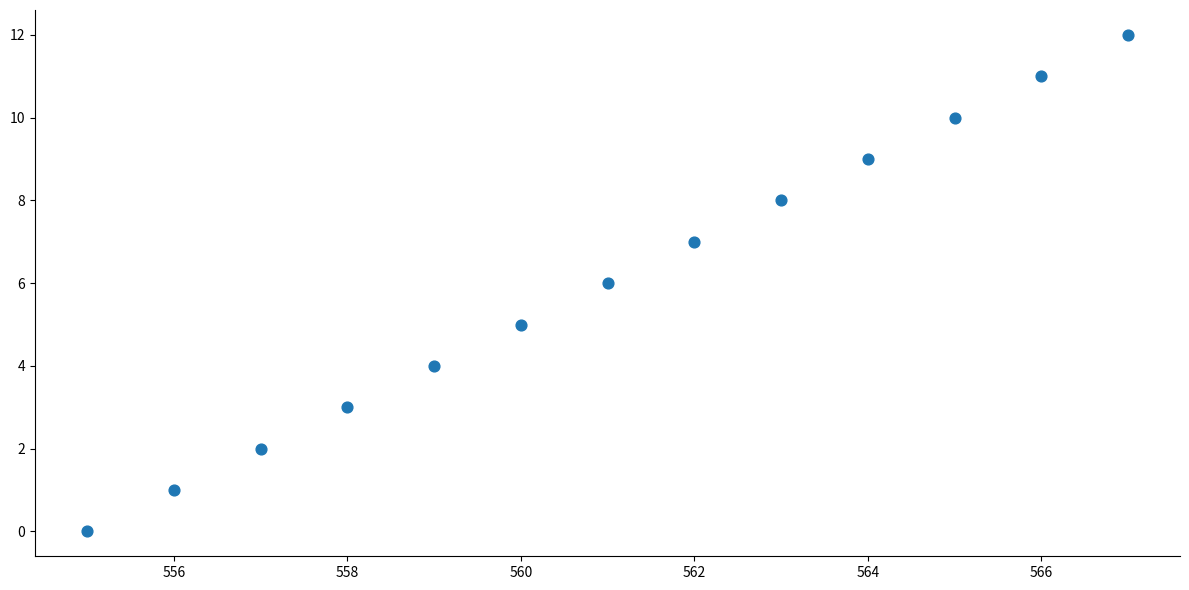

What is the range of X values (max minus min)?

12